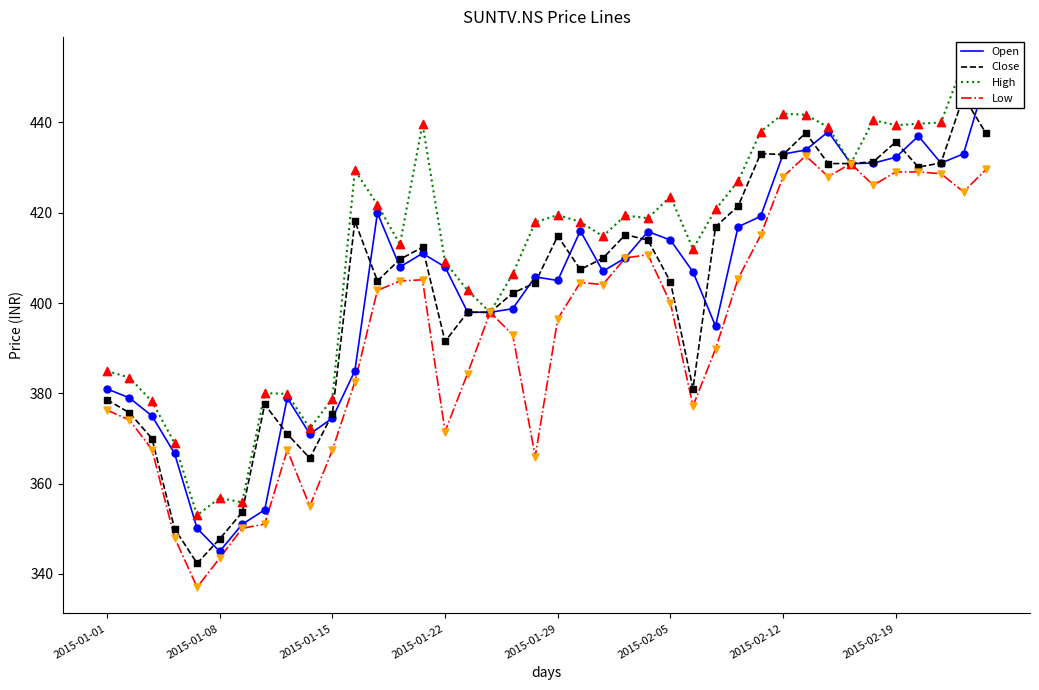

At which category is the sum across all series the highest?

39